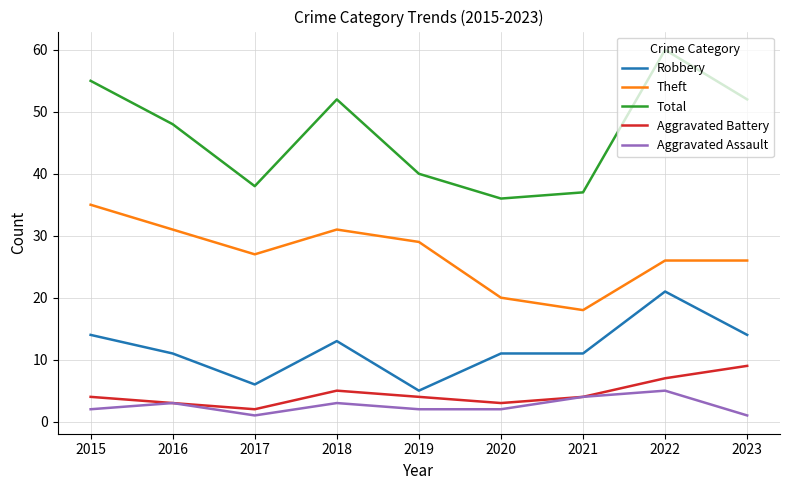

True or false: Aggravated Assault and Robbery intersect in this chart.

False